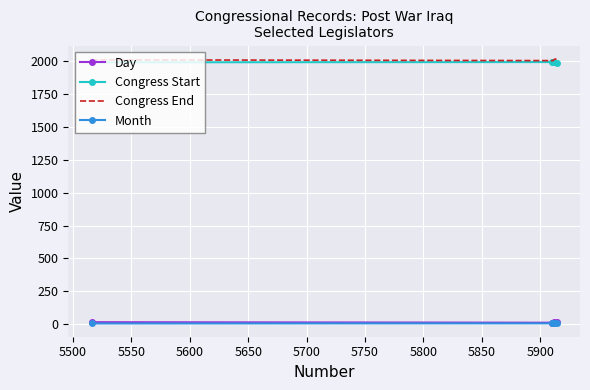

What is the maximum value shown in the chart?

2020